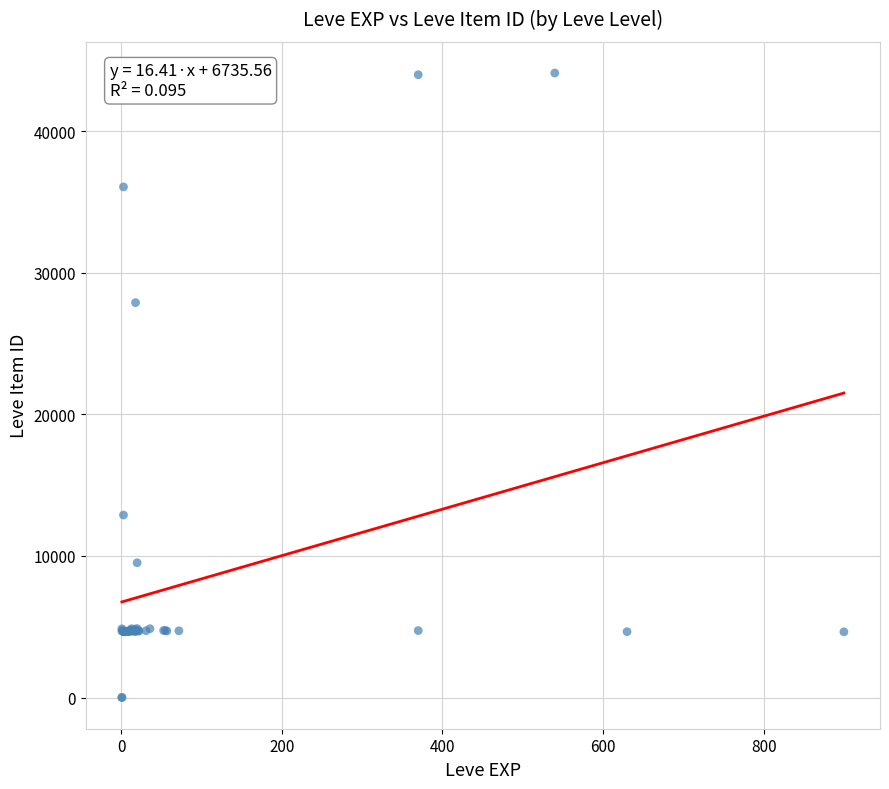

What Y value in the scatter plot is closest to 22048?

27884